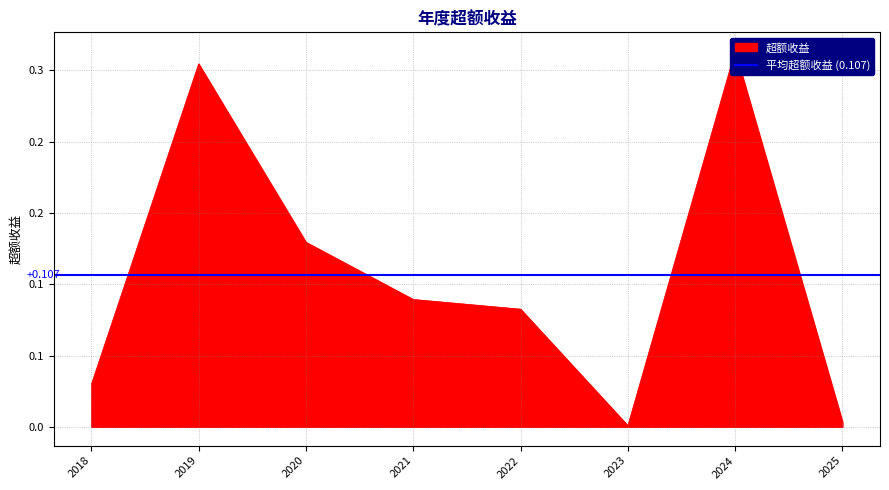

Reading left to right, extract all data points from this chart.

2018=0.0	2019=0.3	2020=0.1	2021=0.1	2022=0.1	2023=0.0	2024=0.3	2025=0.0